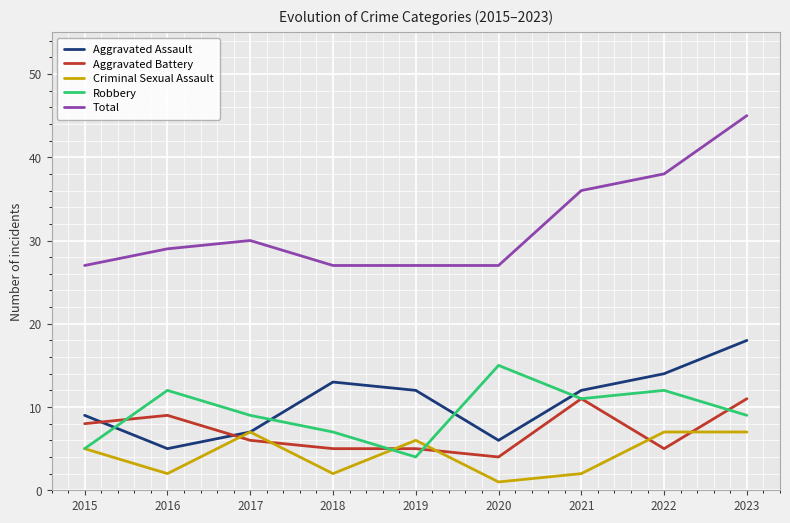

True or false: Aggravated Battery has more than 1 interior local peaks.

True